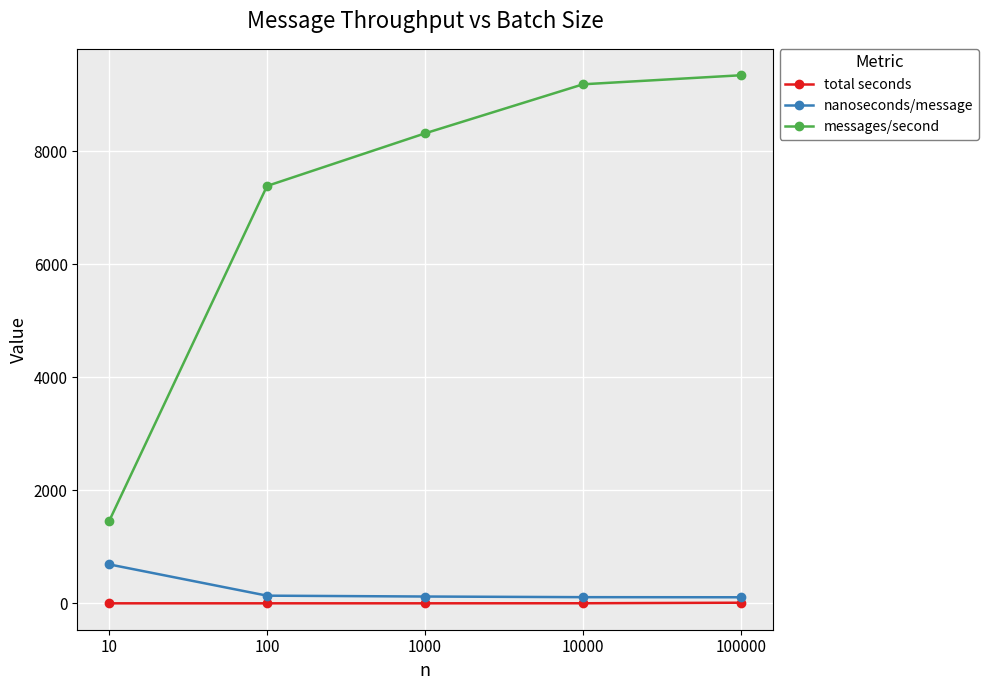

True or false: total seconds has a value of 10.7 at 100000.

True